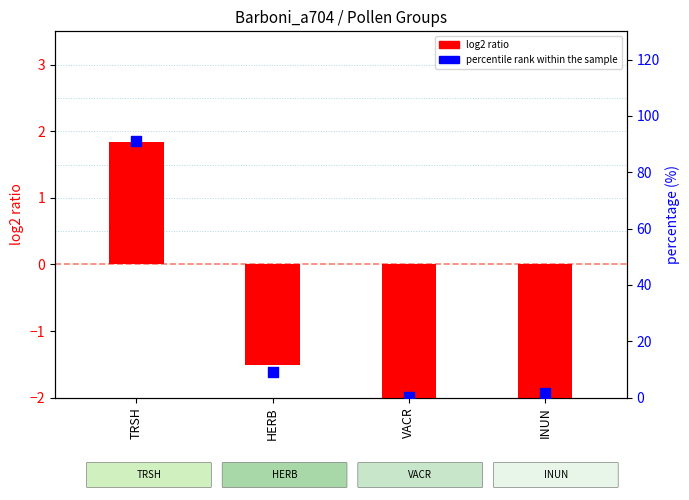

At which category is the sum across all series the highest?

TRSH